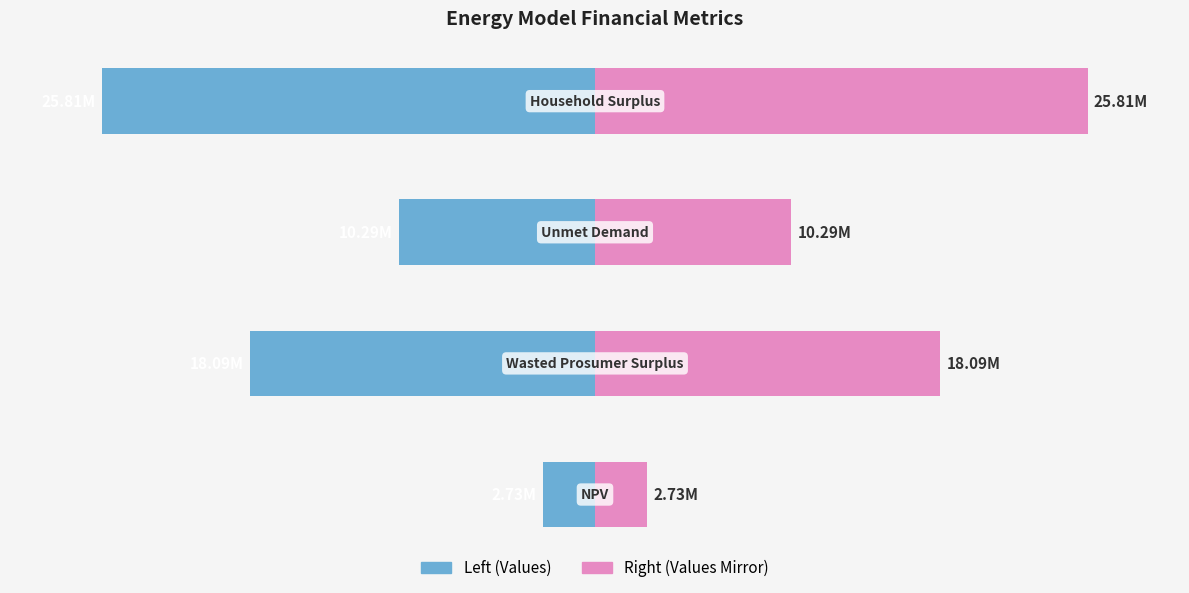

How many categories are shown in the chart?

4